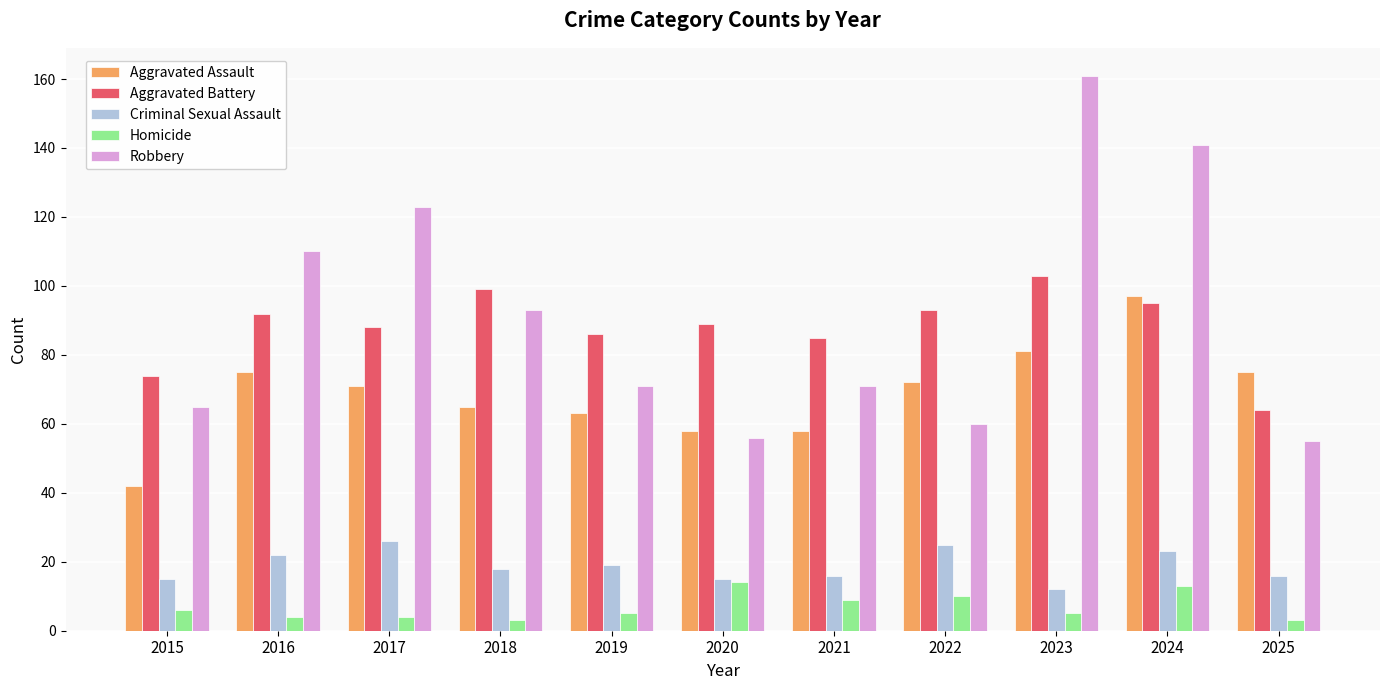

How many categories are shown in the chart?

11